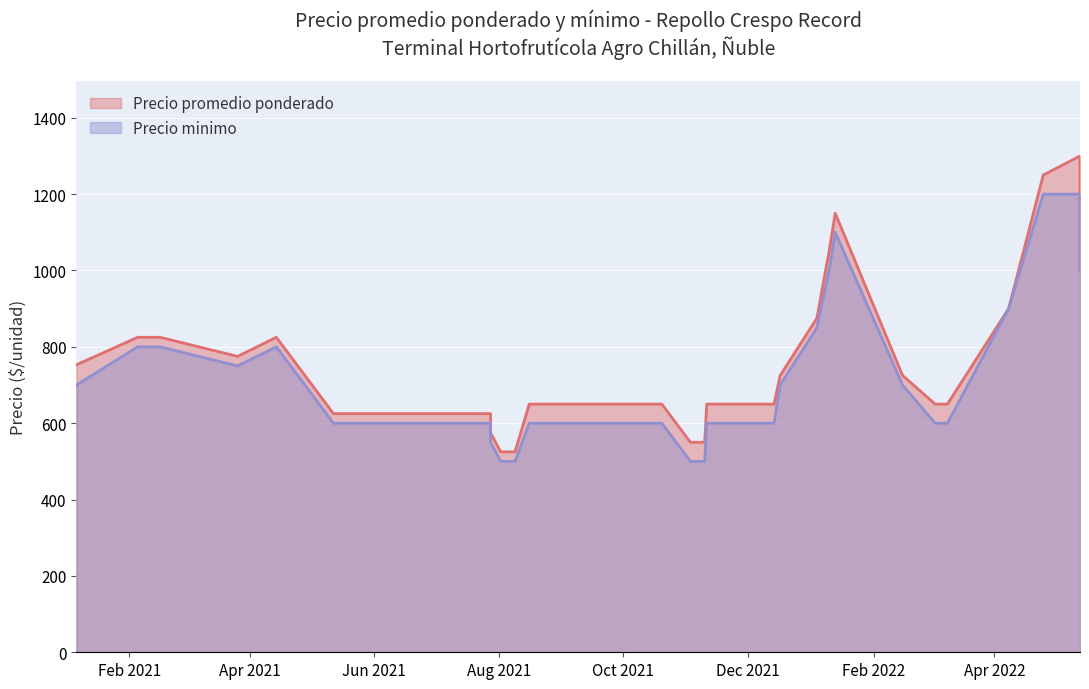

In Precio minimo, how many points are lower than both neighbors (excluding endpoints)?

1